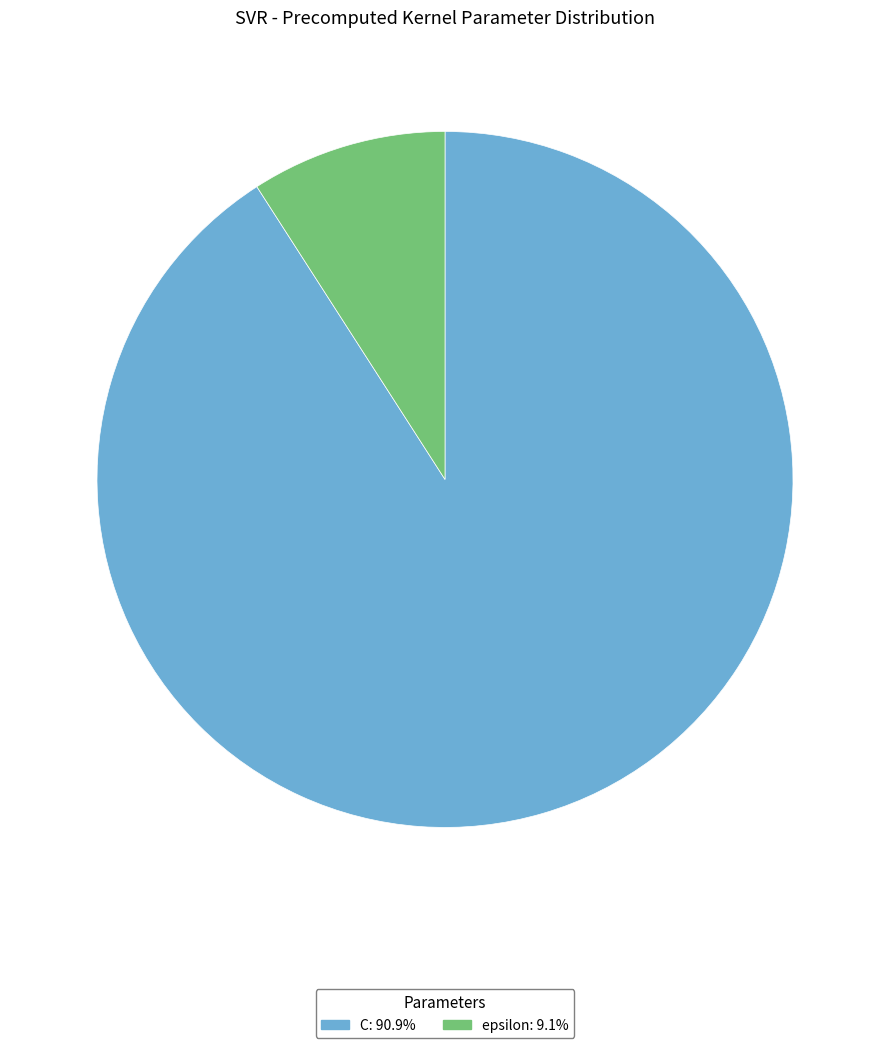

The epsilon slice represents 17% of the pie. True or false?

False